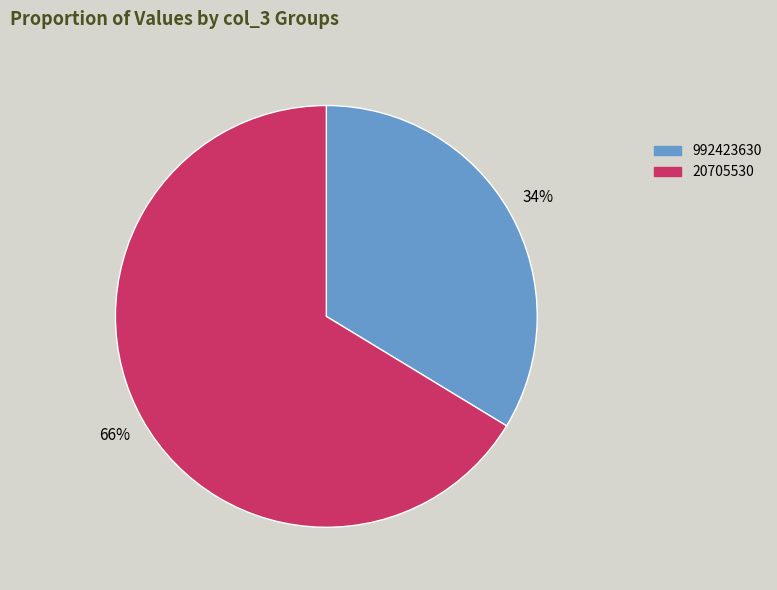

Between 992423630 and 20705530, which is larger?

20705530